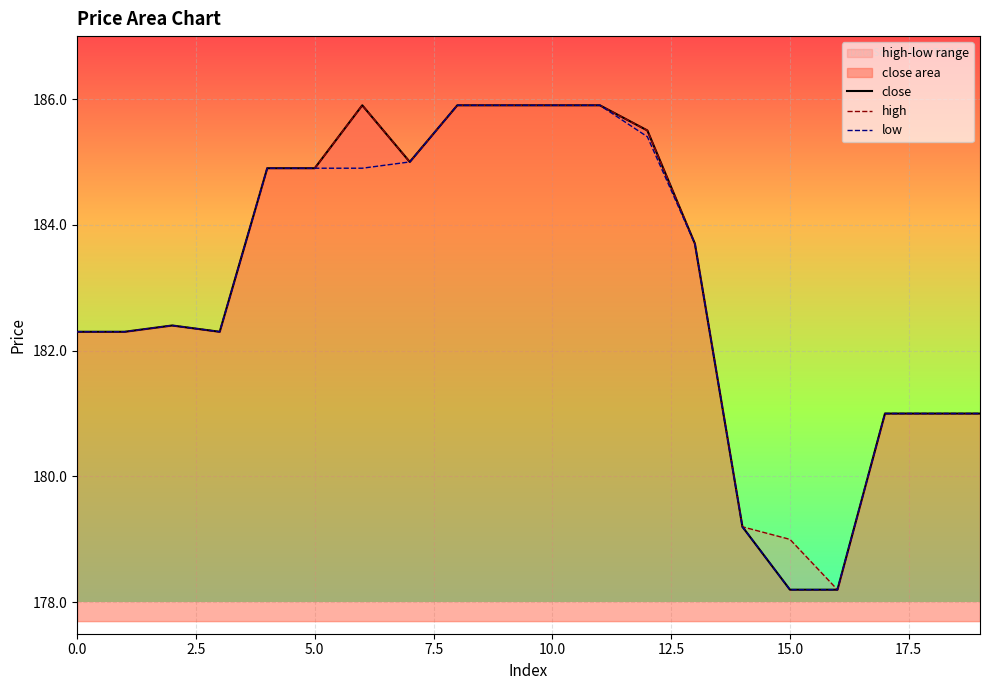

How many lines are shown in the chart?

3